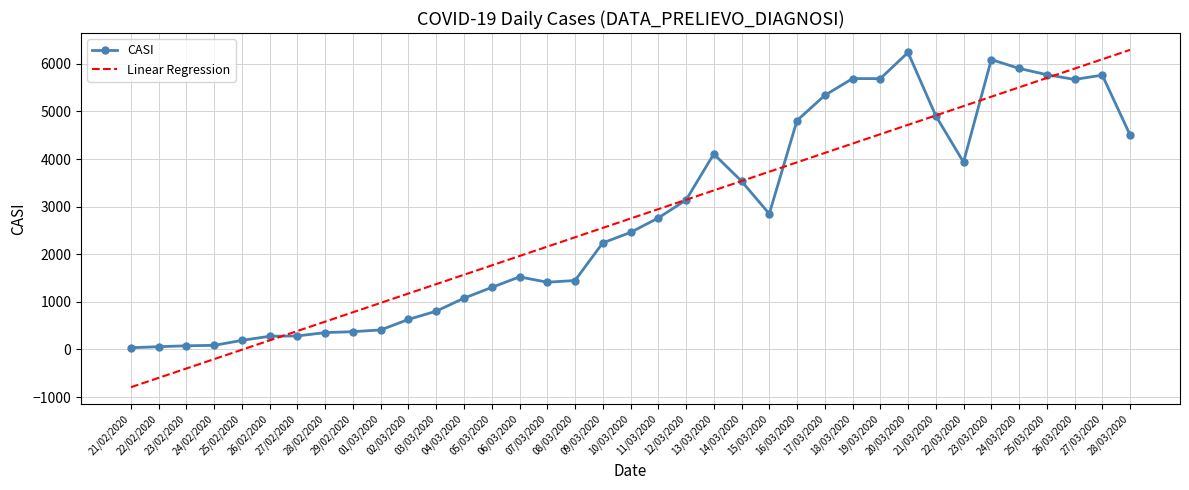

At how many categories does at least one series exceed 4382?

13